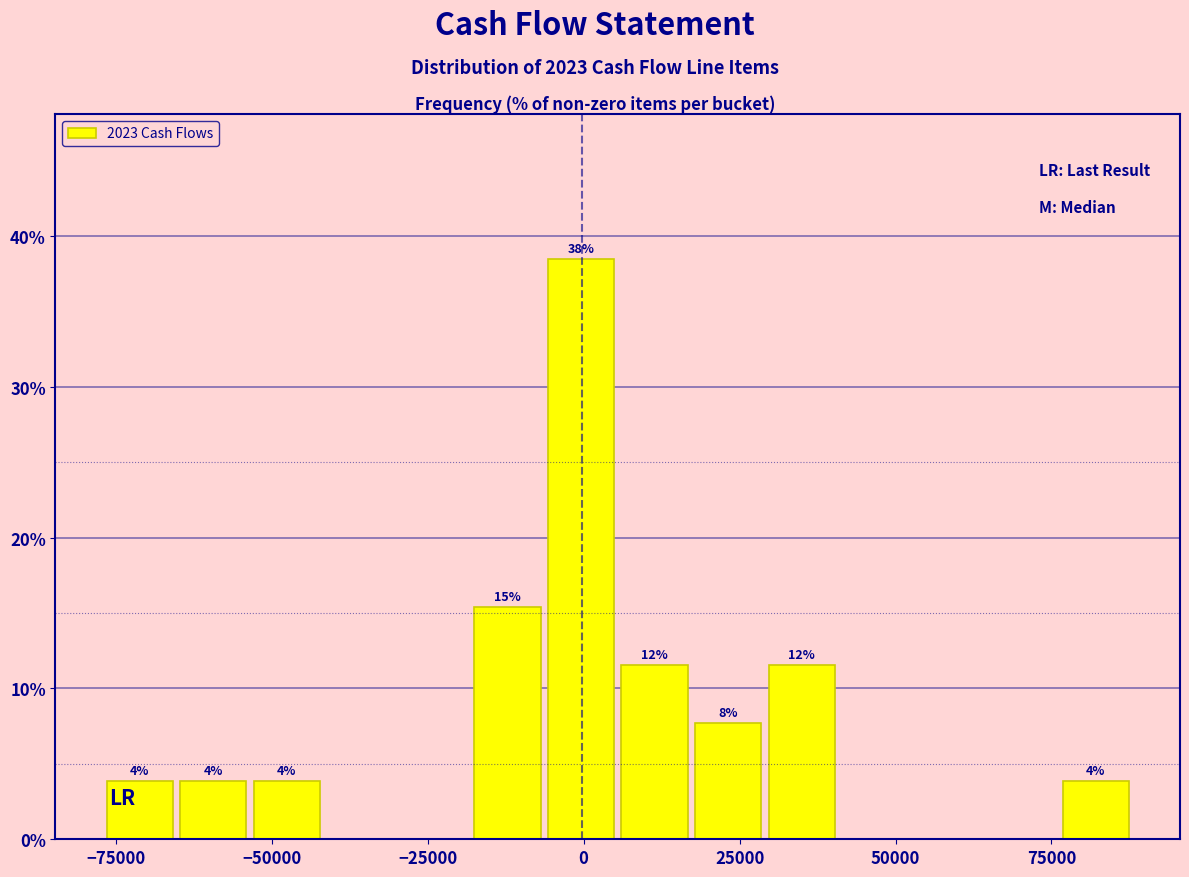

Read against the x-axis, roughly where is the centre of the tallest bar?

0